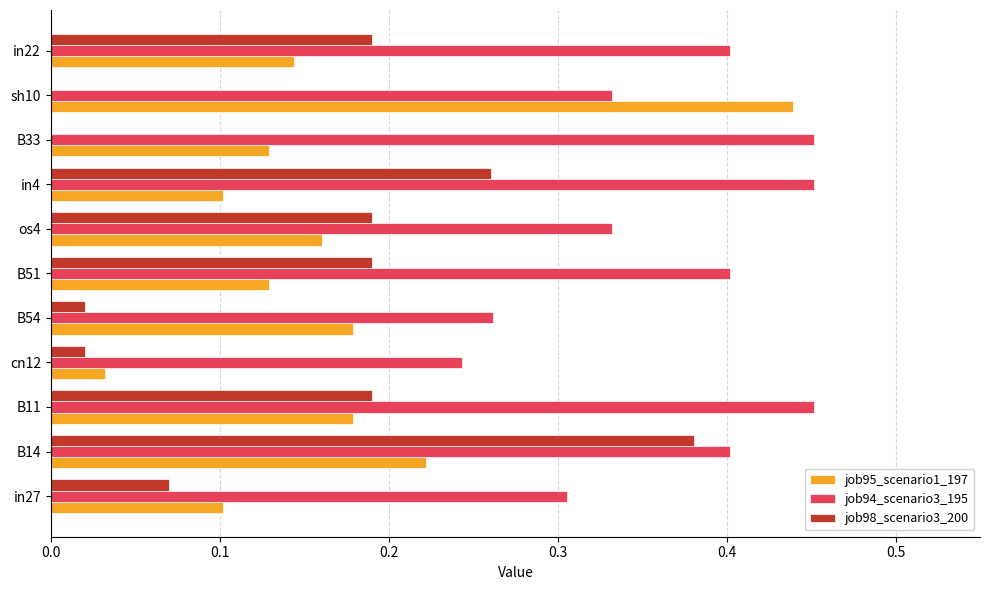

Count the job94_scenario3_195 values in the range 0 to 1.

11